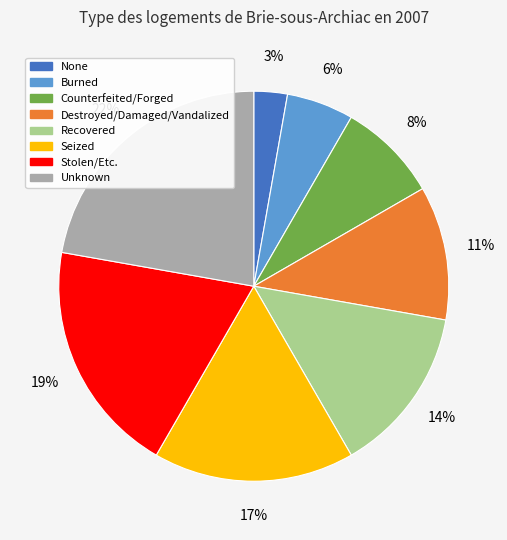

Combined, do Stolen/Etc. and None account for over 50%?

No